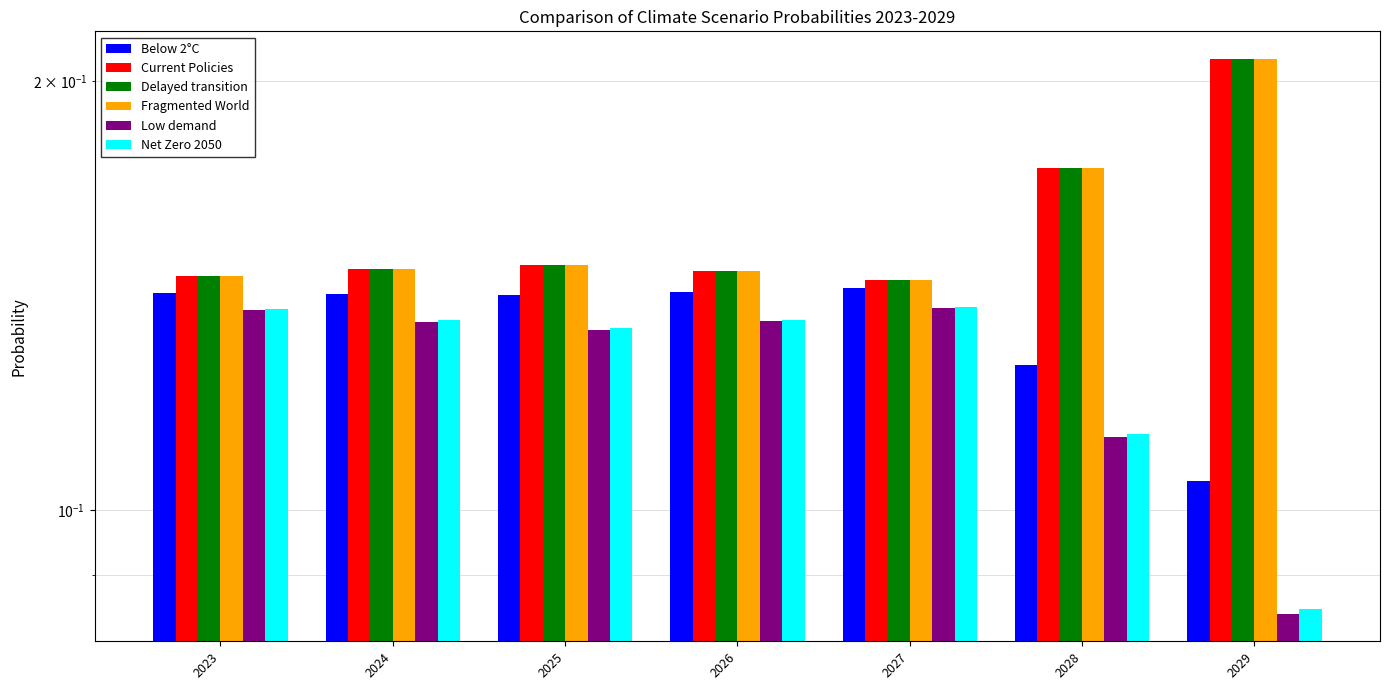

What is the value of the Below 2°C bar at the 5th from the left?

0.1